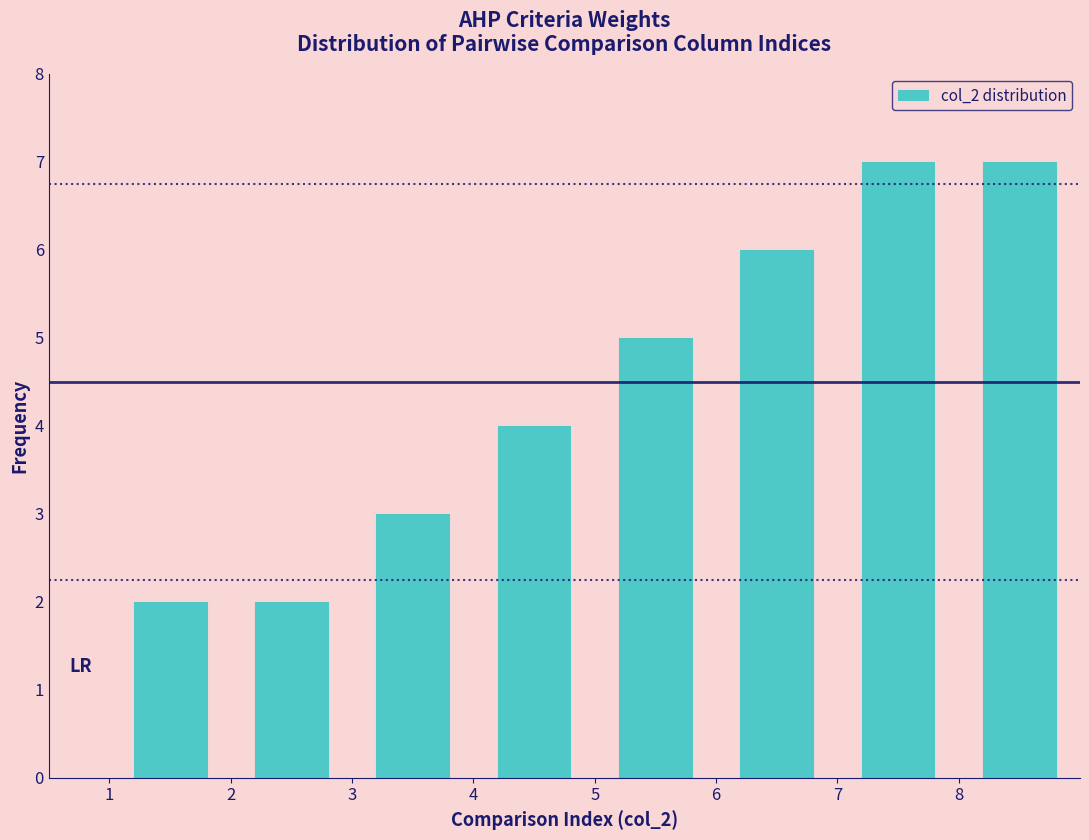

Reading left to right, list every bar in this chart as the range it spans on the x-axis followed by its height. The values are not printed on the chart, so give them approximately, as read against the axis.

1 to 2: 2
2 to 3: 2
3 to 4: 3
4 to 5: 4
5 to 6: 5
6 to 7: 6
7 to 8: 7
8 to 9: 7